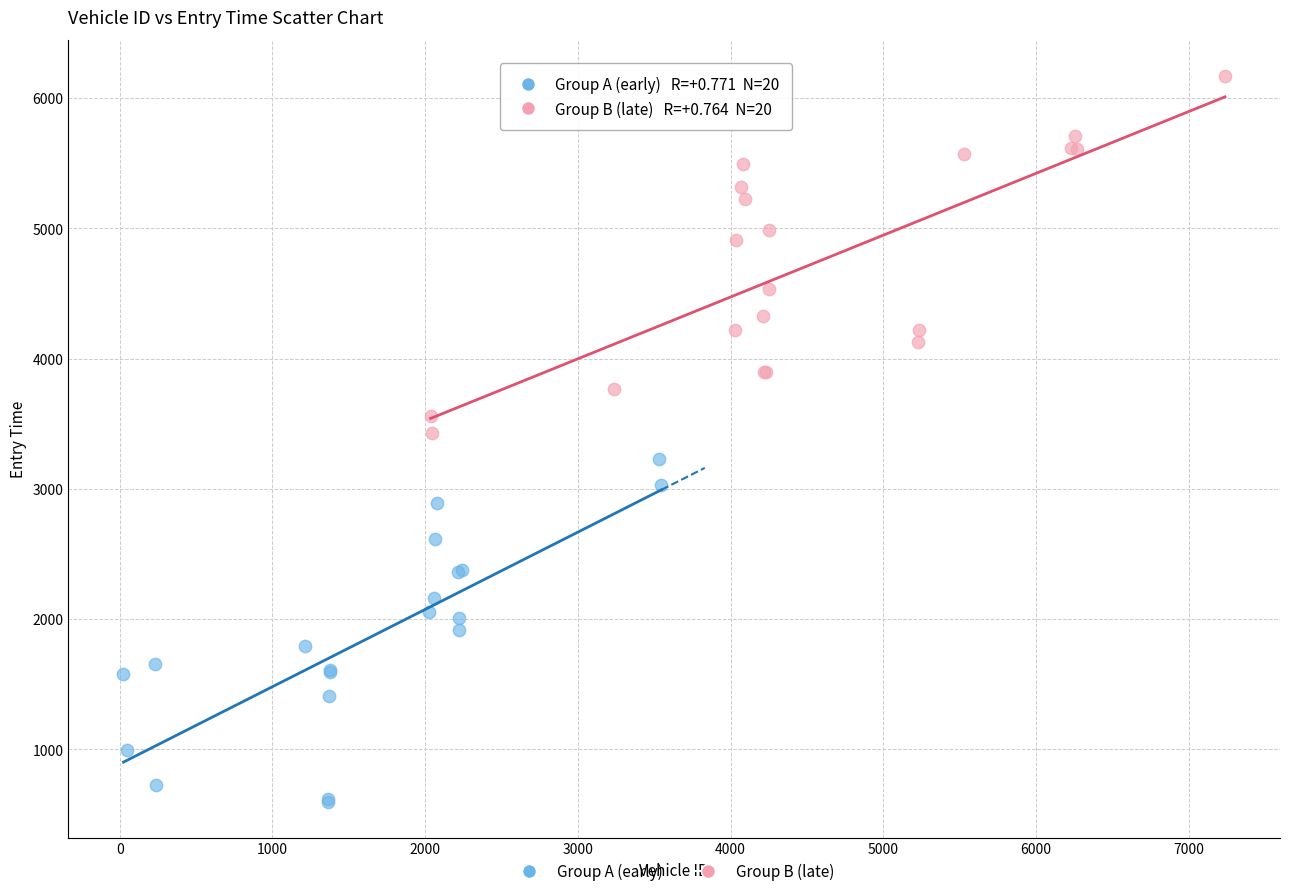

Which series contains the lowest Y value?

Group A (early)